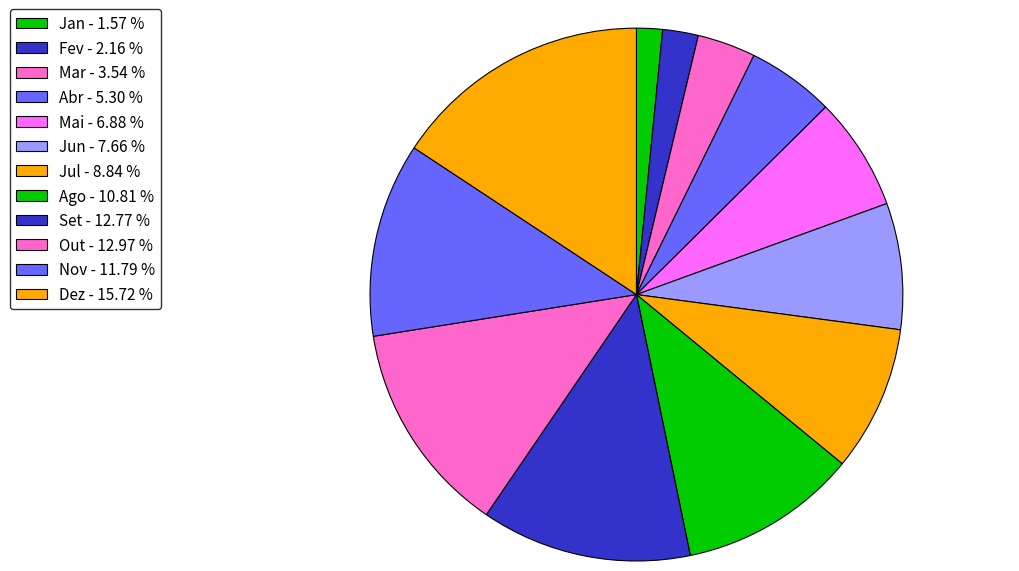

How many slices are in this pie chart?

12